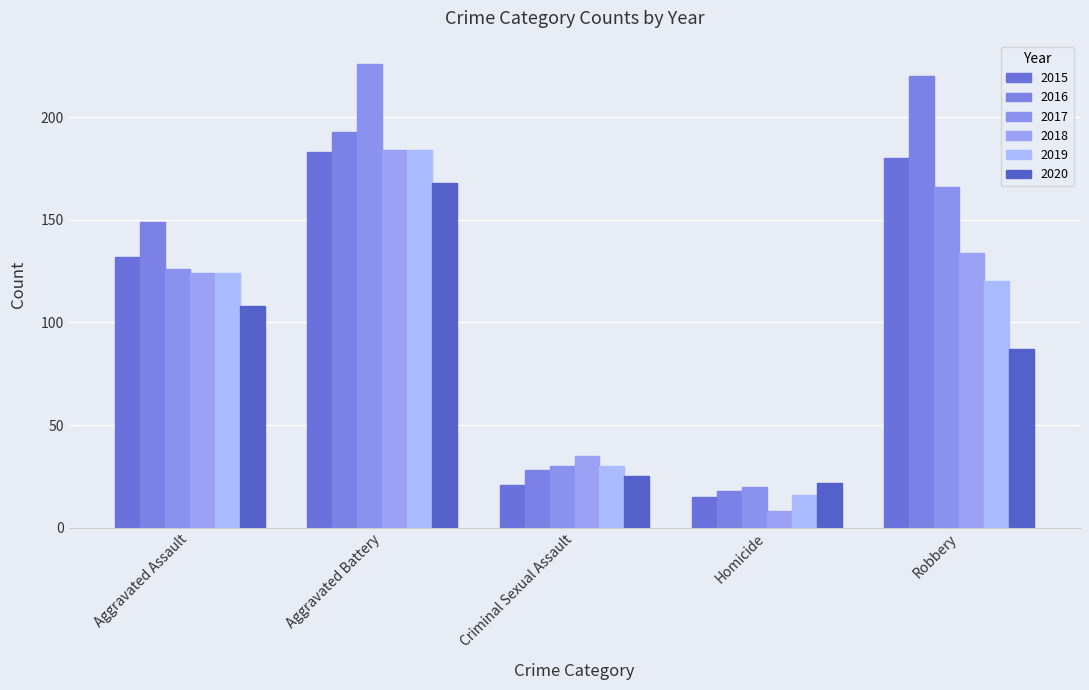

What is the difference between the 2015 values at Homicide and Aggravated Assault?

117